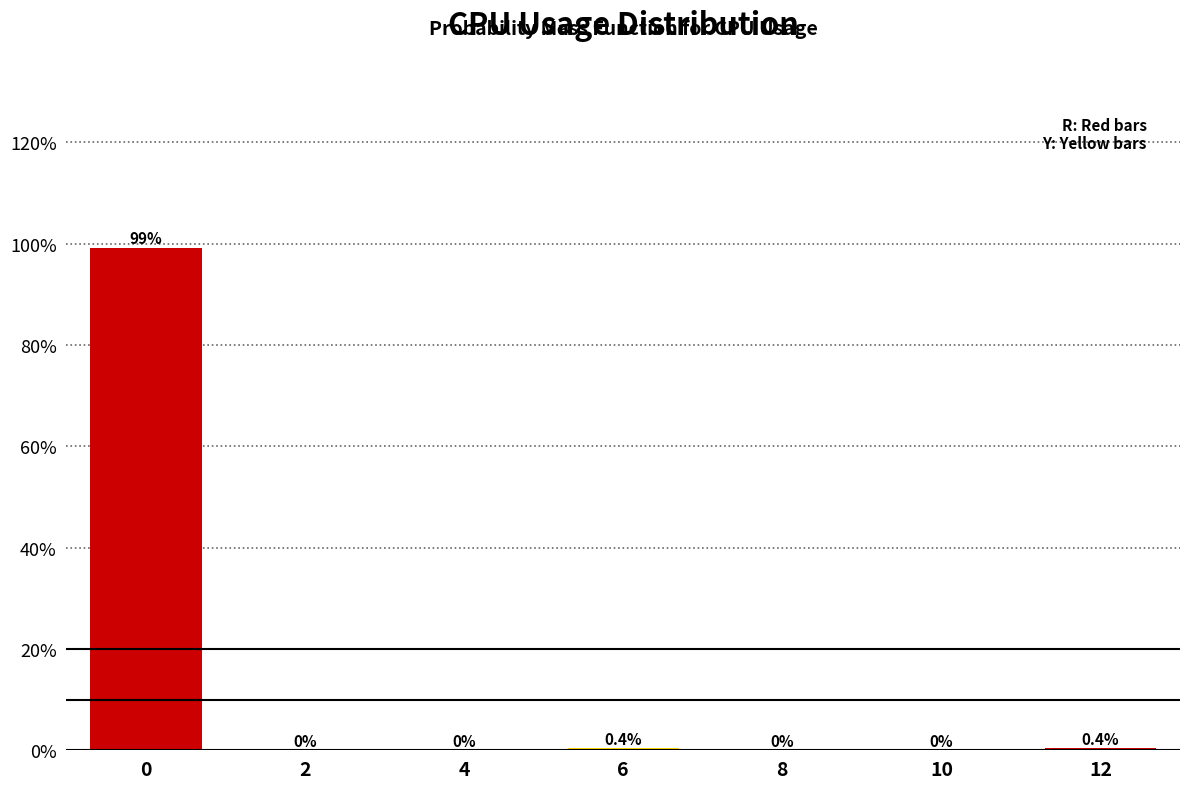

Reading left to right, transcribe all the data shown in this chart.

0=99.2	2=0.0	4=0.0	6=0.4	8=0.0	10=0.0	12=0.4